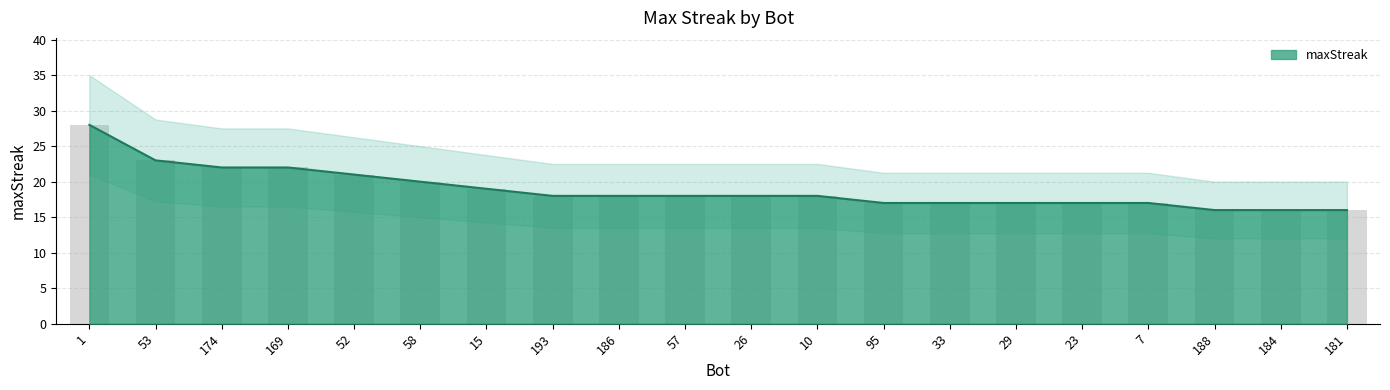

Where does the data first go above 18?

1